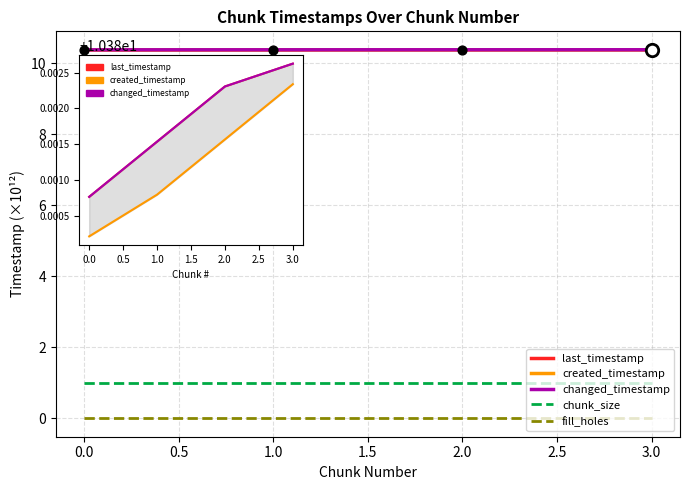

Which series has the largest Y range (max minus min)?

created_timestamp